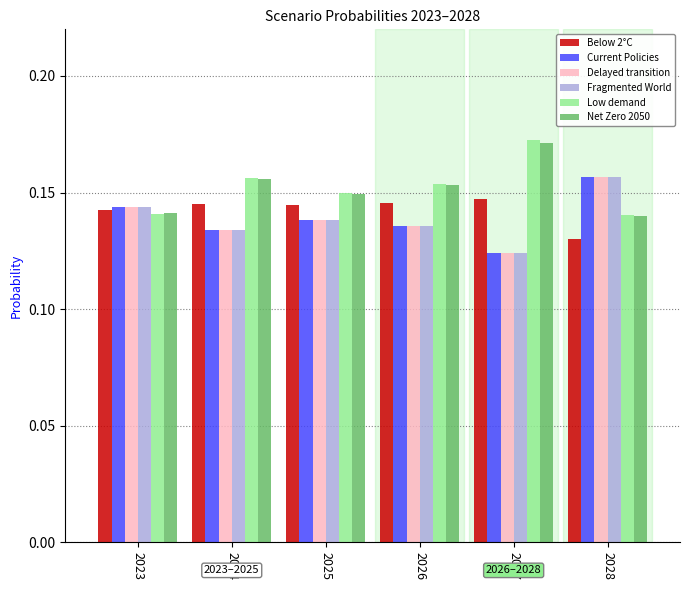

What is the total value across all series at 2025?

0.9